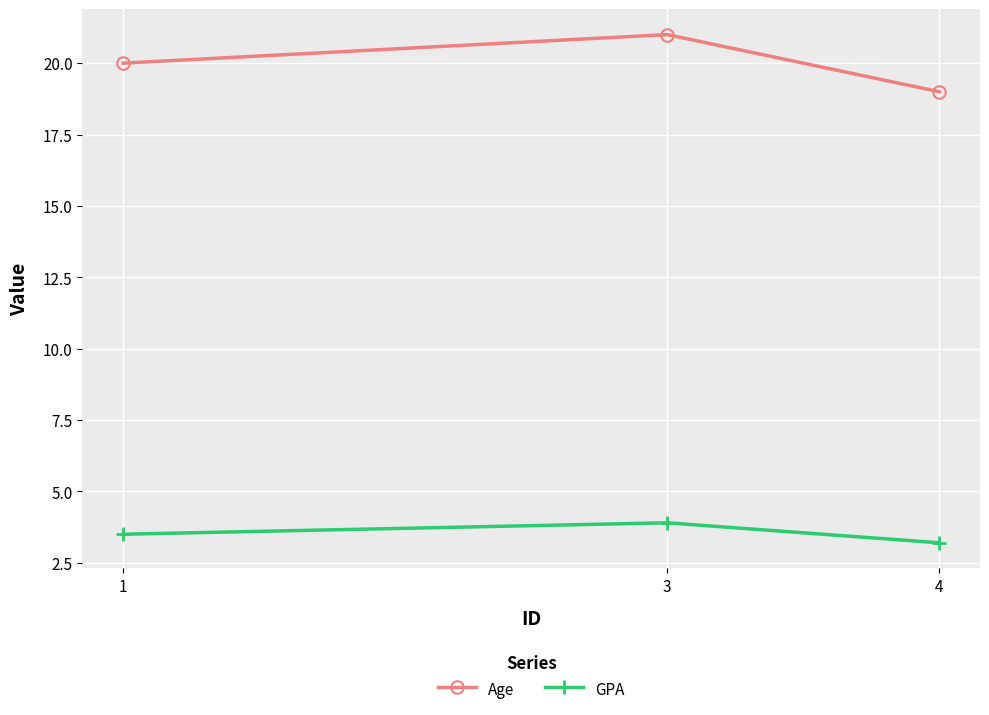

Which series has the widest spread of values?

Age